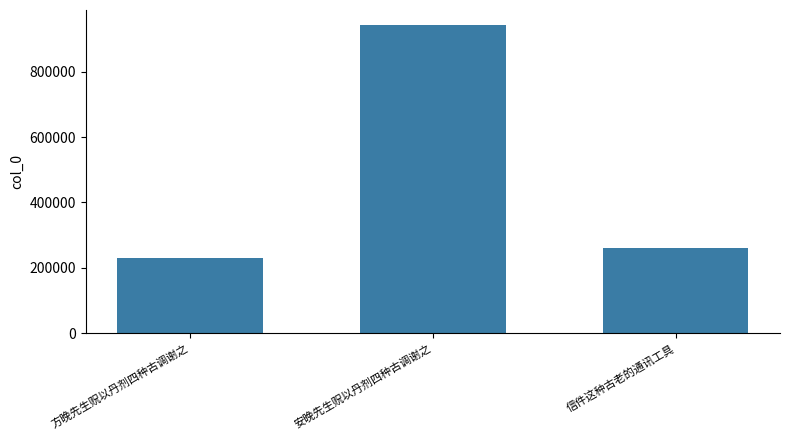

Where is the data nearest to the value 586648?

信件这种古老的通讯工具